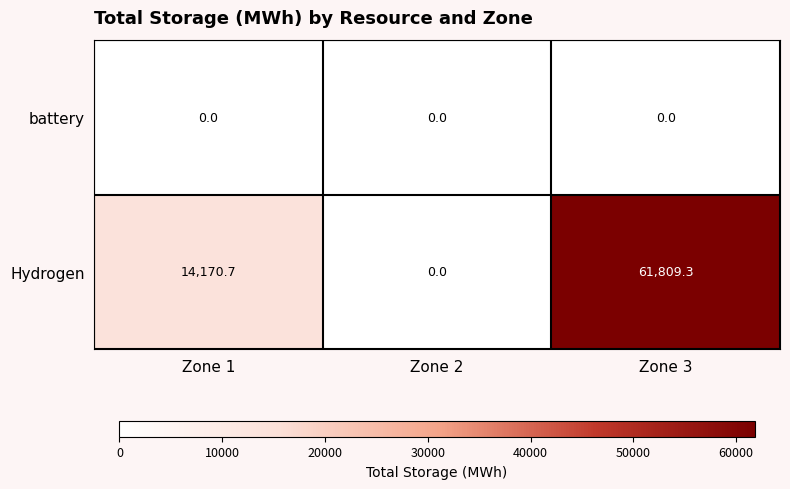

At which category does the chart reach its peak across all series?

Zone 3